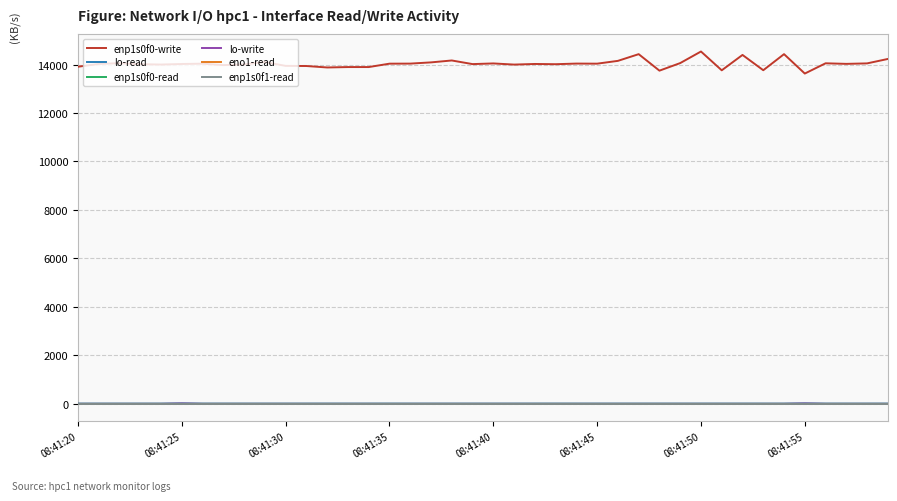

Which category has the highest value in the eno1-read series?

08:41:20